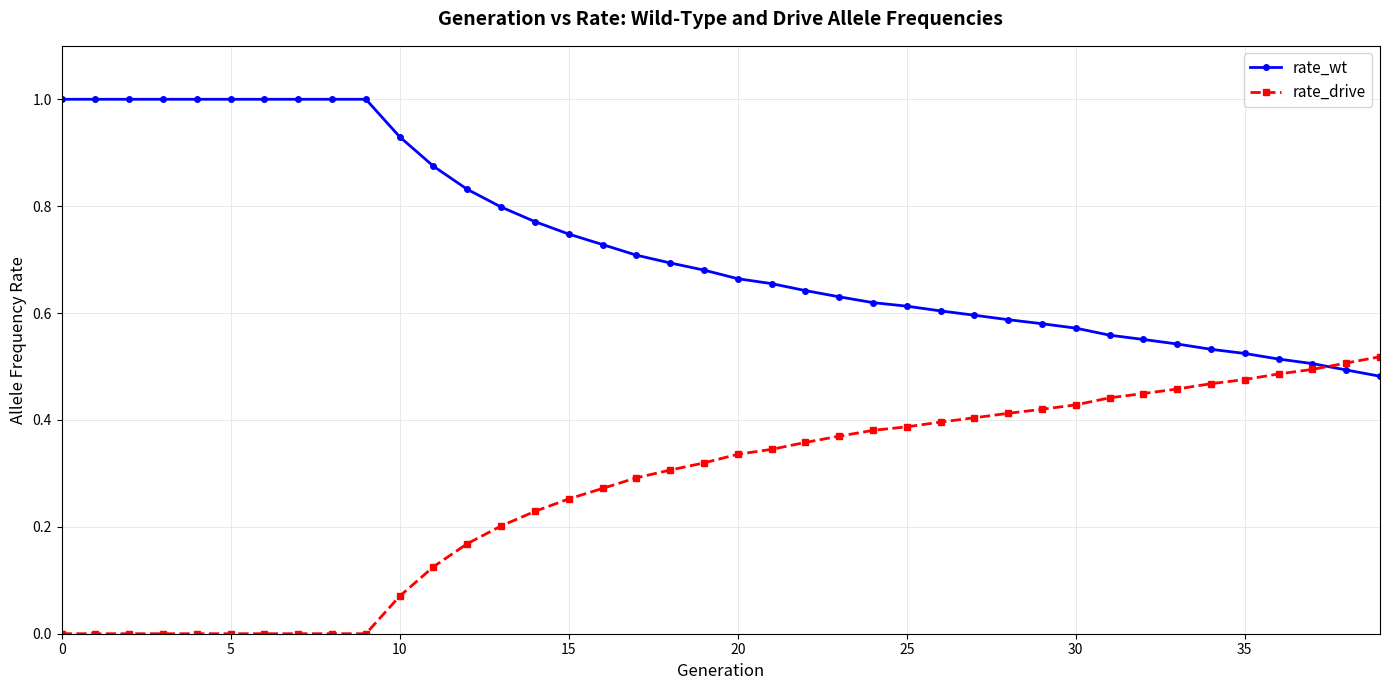

How many times do rate_drive and rate_wt cross each other?

1